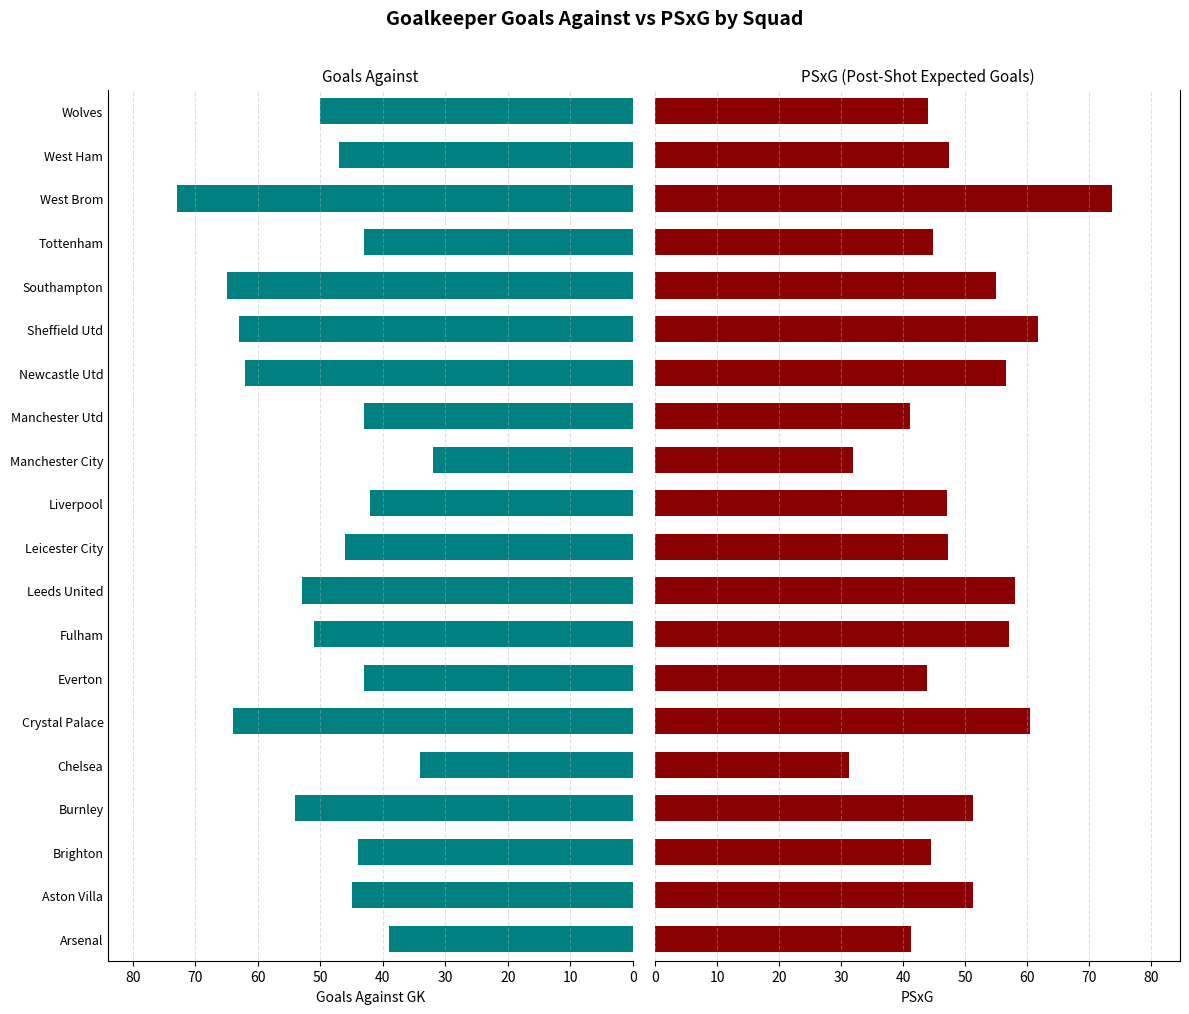

What are all the series names shown in the legend?

goals_against_gk, psxg_gk